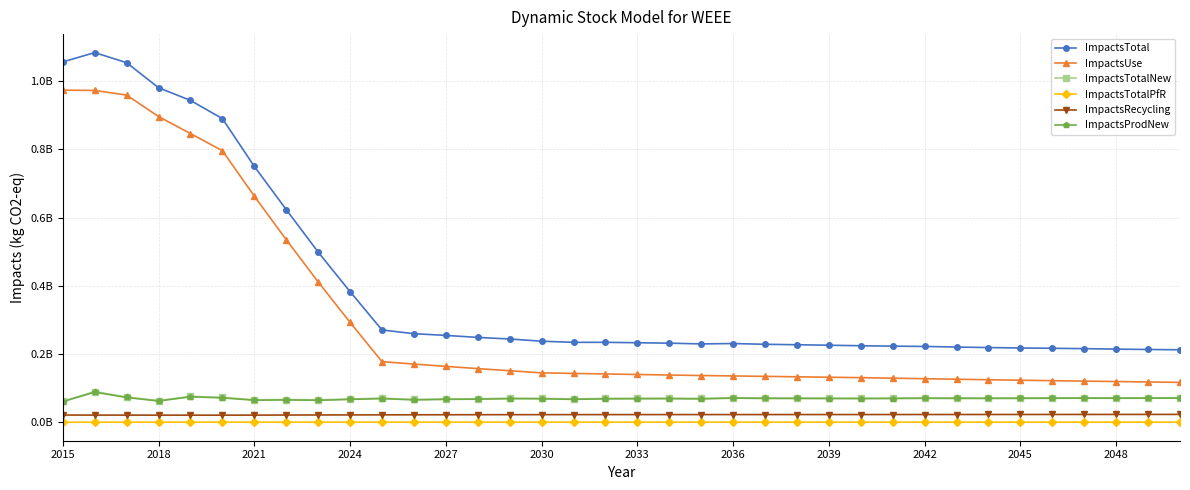

What is the value of the ImpactsRecycling point at the 2nd from the left?

21035826.0